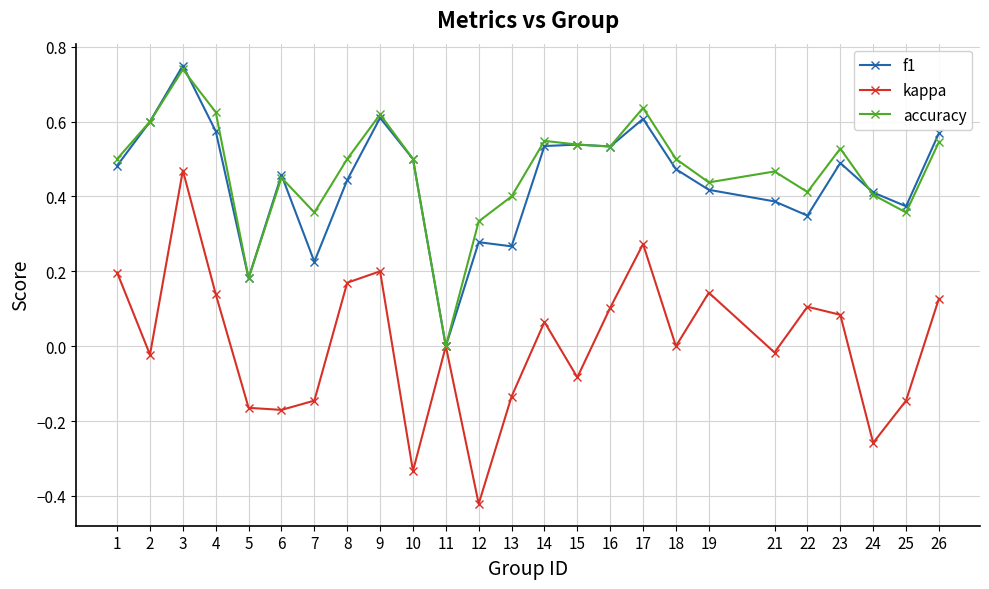

Count the number of data series in this chart.

3